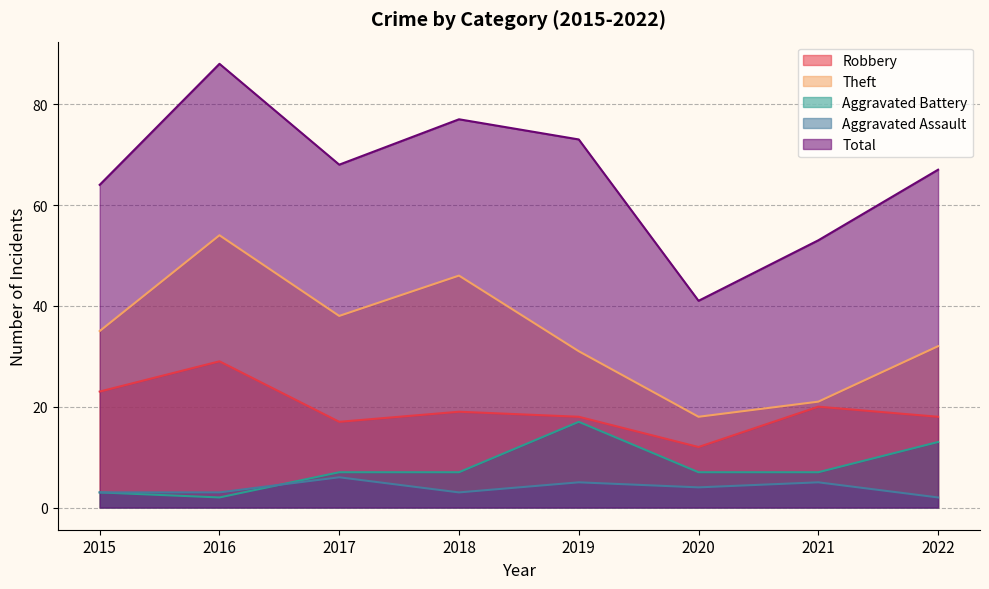

Rank the series by their maximum value, from highest to lowest.

Total, Theft, Robbery, Aggravated Battery, Aggravated Assault